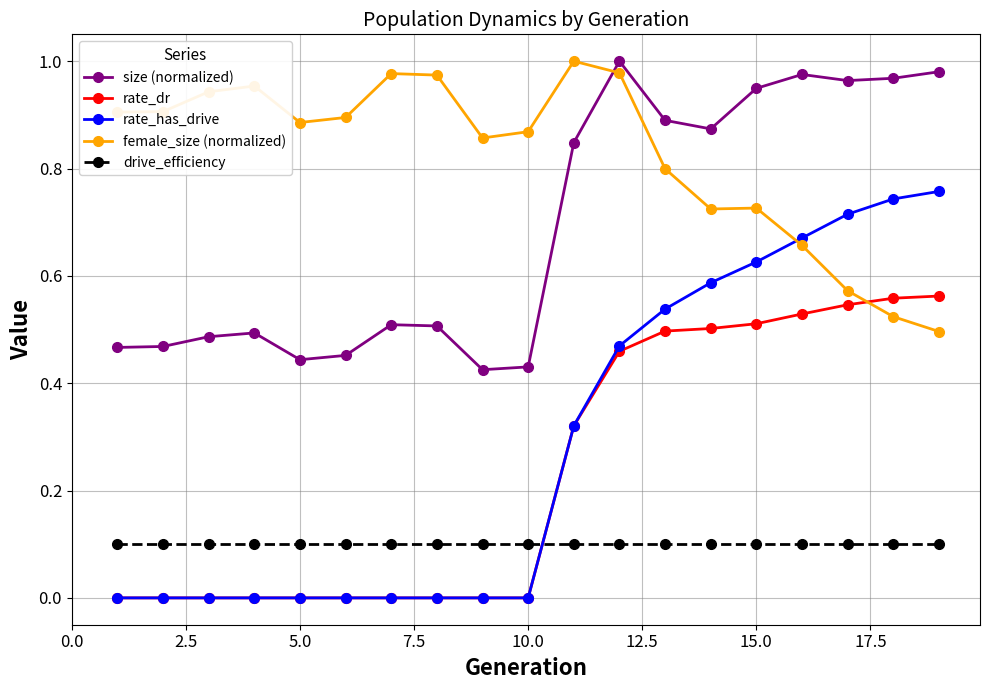

True or false: size (normalized) has more than 2 interior local peaks.

True